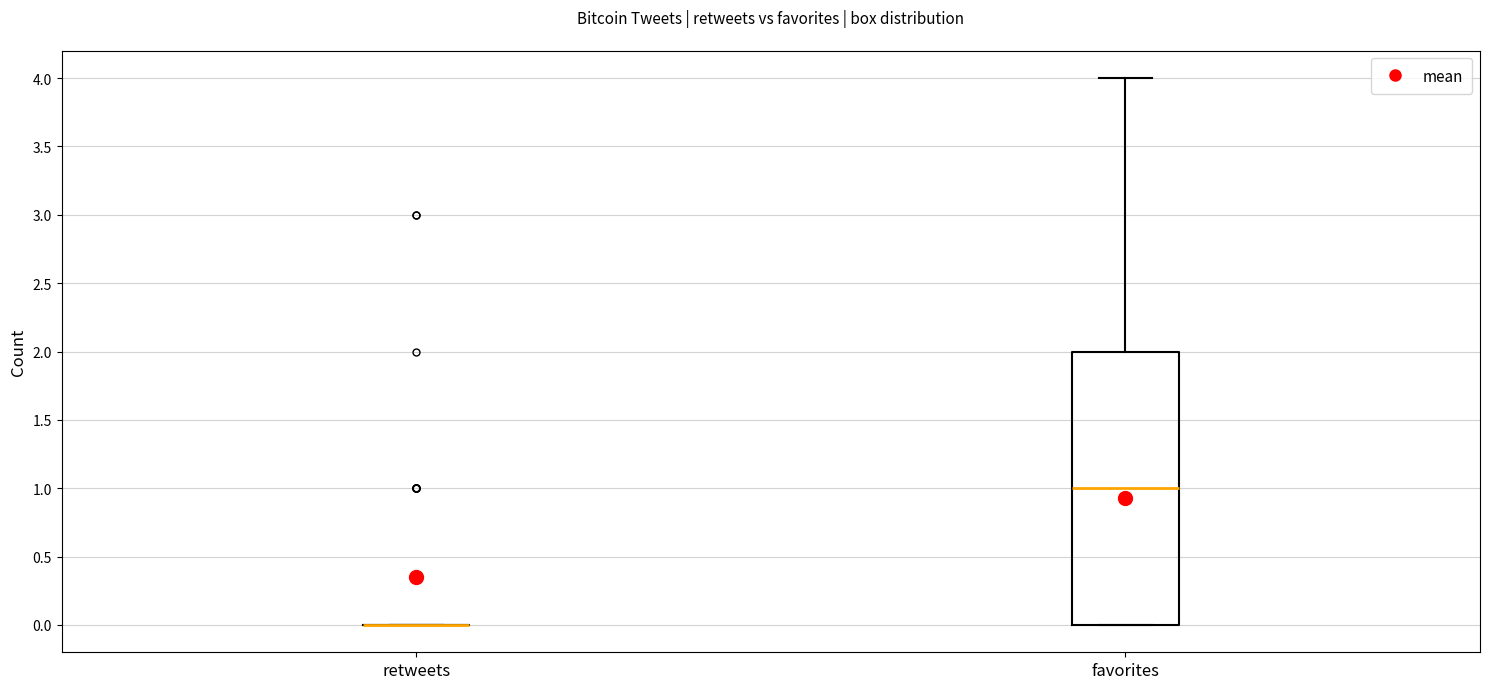

Reading left to right, read every box against the y-axis: the position of its median line, the range the box covers, and the ends of its whiskers. The values are not printed on the chart, so give them approximately, as read against the axis.

retweets: box collapsed to a line at 0, whiskers 0 to 0
favorites: median 1, box 0 to 2, whiskers 0 to 4